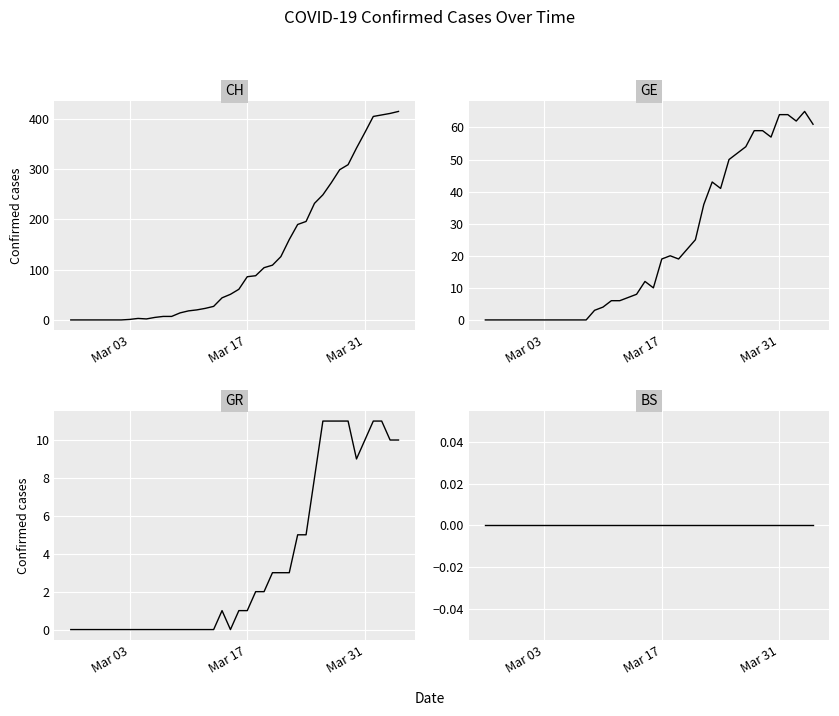

What is the maximum value shown in the chart?

415